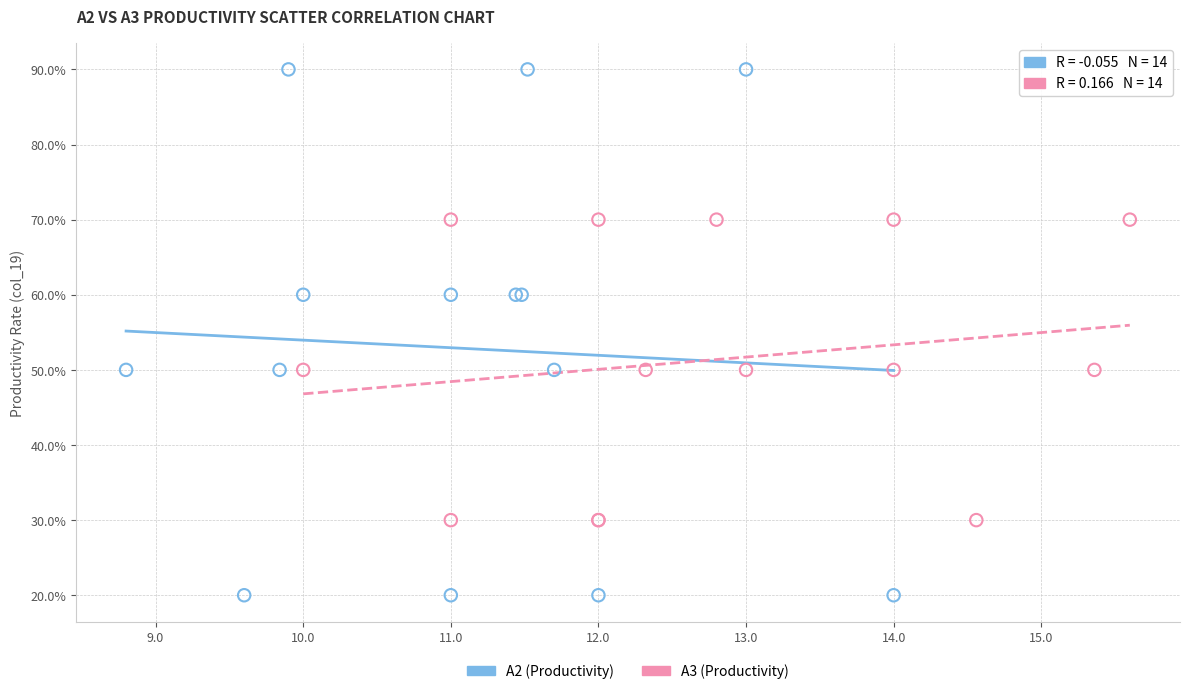

What are all the series names shown in the legend?

A2 (Productivity), A3 (Productivity)